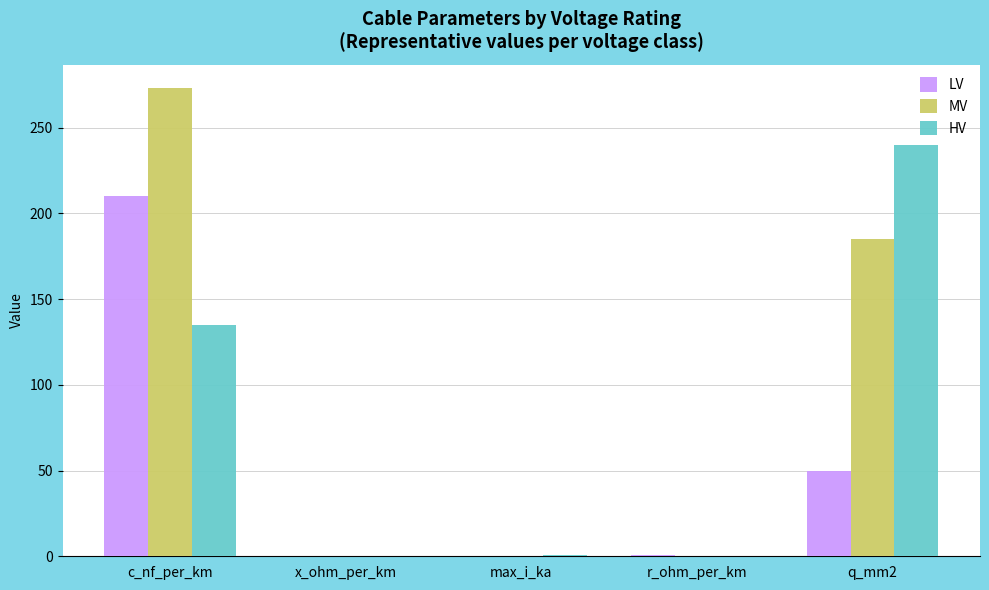

What is the sum of all MV values?

458.6